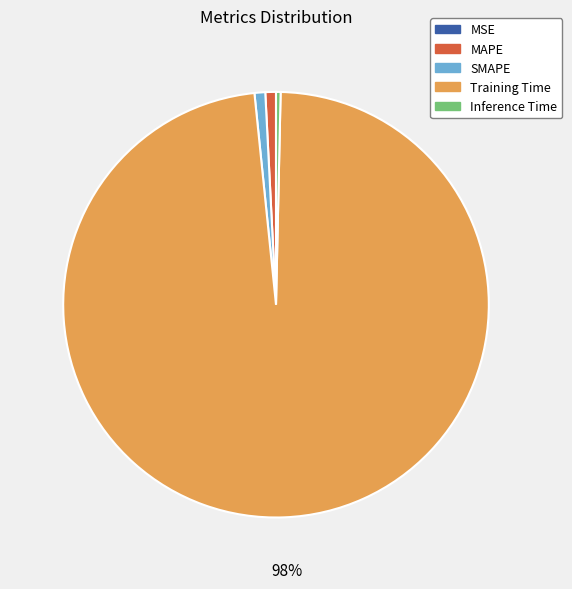

To the nearest percent, what is the average slice percentage?

20%